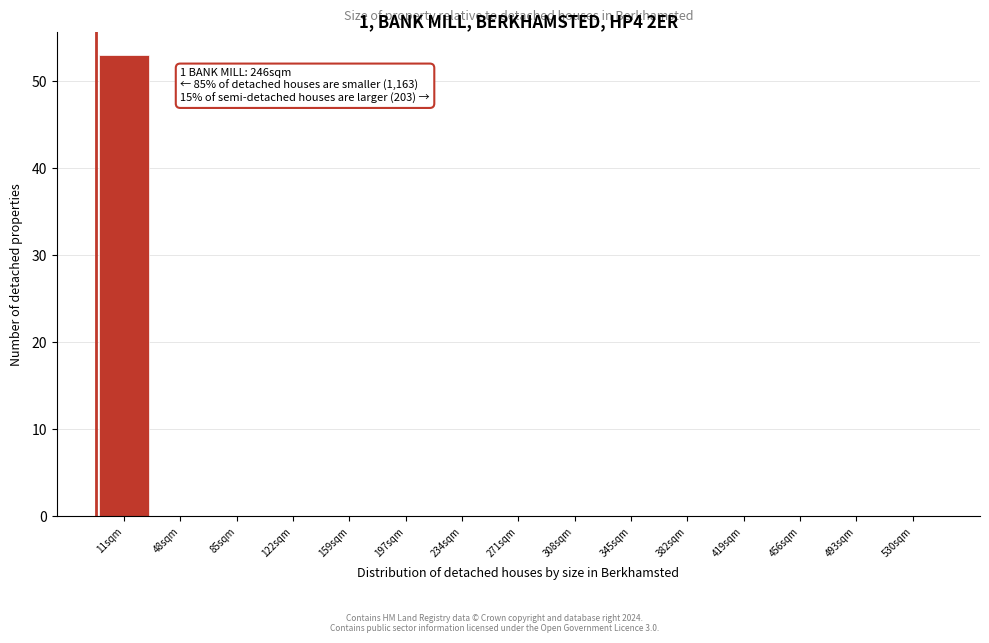

Reading left to right, list all the values displayed in this chart.

11sqm=53	48sqm=0	85sqm=0	122sqm=0	159sqm=0	197sqm=0	234sqm=0	271sqm=0	308sqm=0	345sqm=0	382sqm=0	419sqm=0	456sqm=0	493sqm=0	530sqm=0